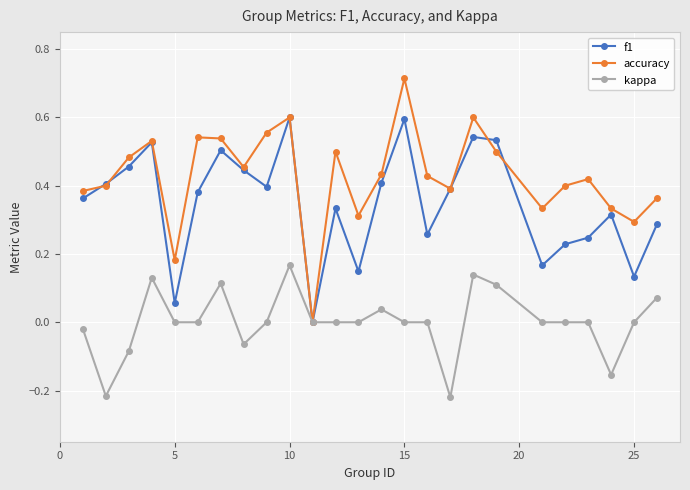

Which series has the largest total across all categories?

accuracy